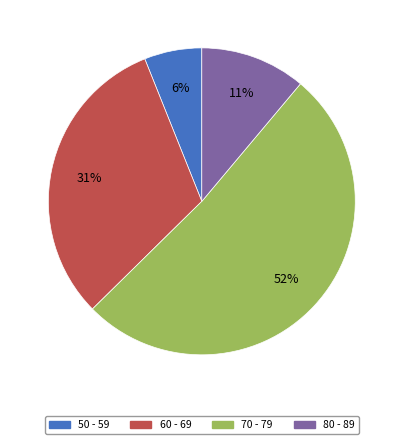

How many slices are in this pie chart?

4